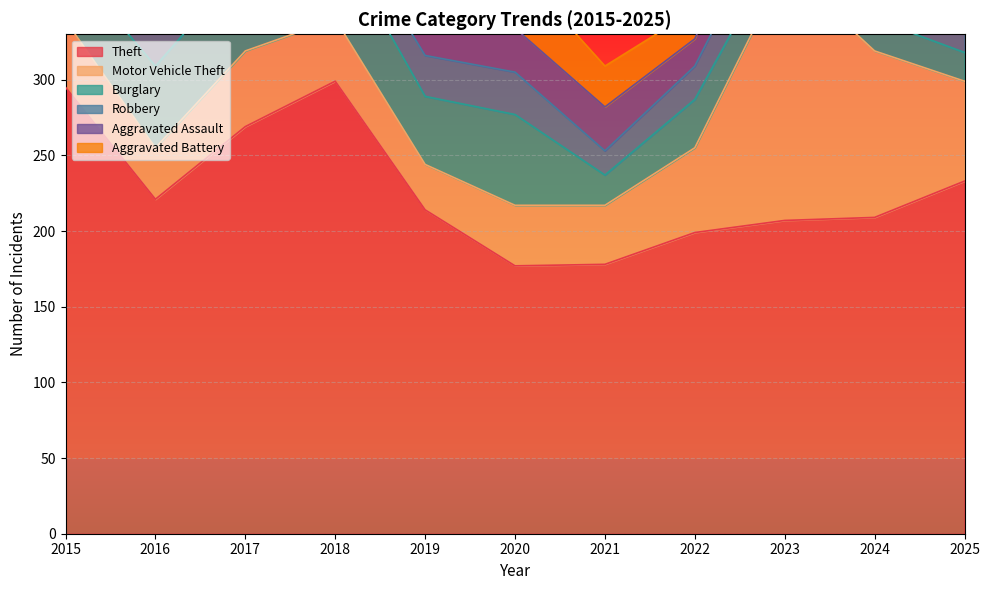

Is it true that Aggravated Assault equals 18 at 2023?

False